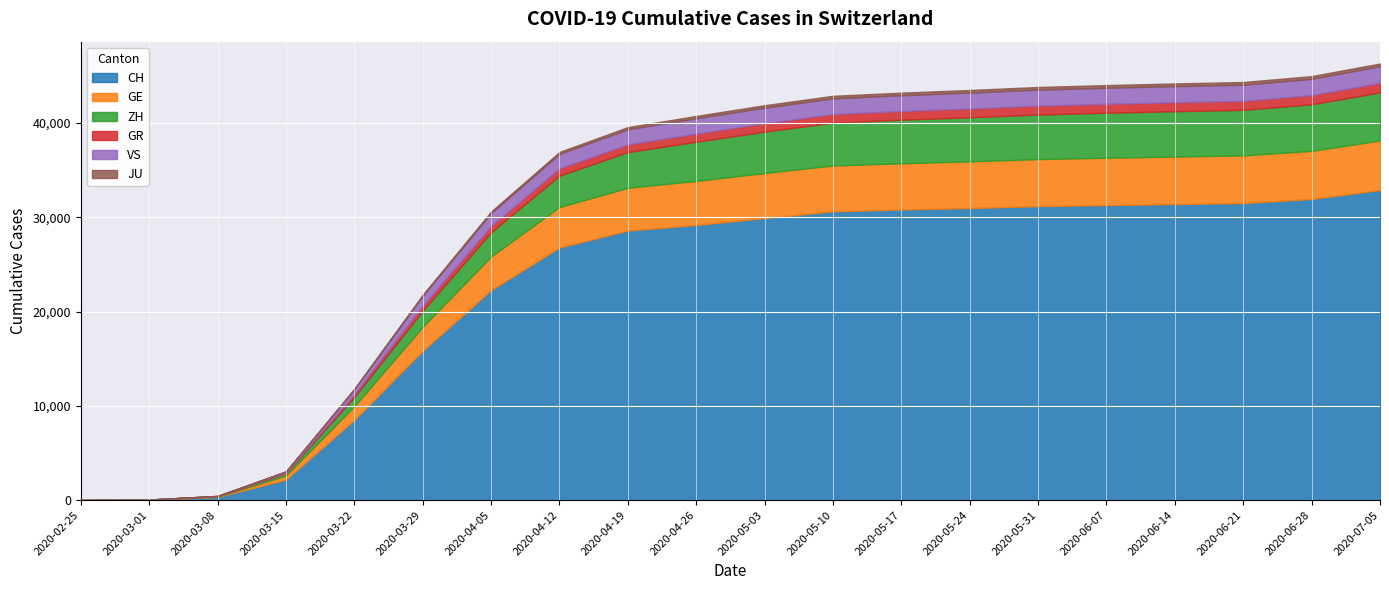

List the labels in order of JU value, largest first.

2020-07-05, 2020-06-28, 2020-06-14, 2020-06-21, 2020-05-31, 2020-06-07, 2020-05-24, 2020-05-17, 2020-05-10, 2020-05-03, 2020-04-26, 2020-04-19, 2020-04-12, 2020-04-05, 2020-03-29, 2020-03-22, 2020-03-15, 2020-03-08, 2020-03-01, 2020-02-25